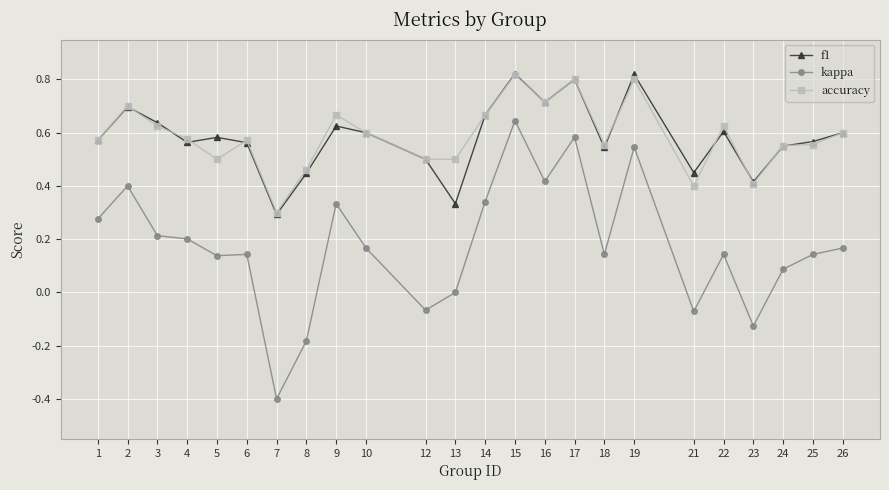

The accuracy series shows 1.0 at 16. True or false?

False